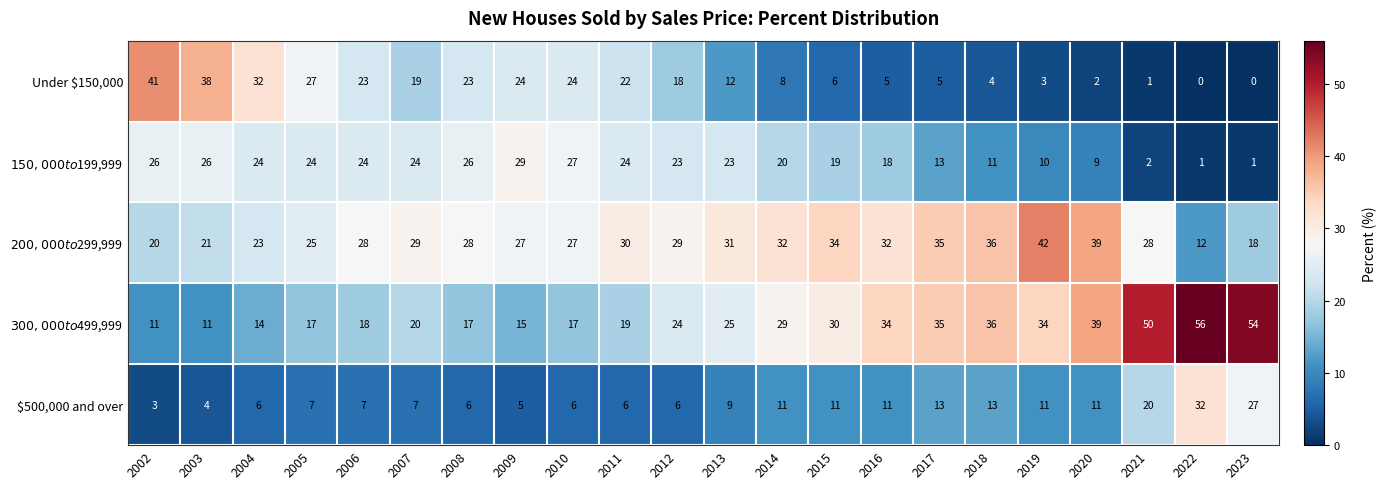

Between 2010 and 2015, which series saw the biggest shift?

Under $150,000